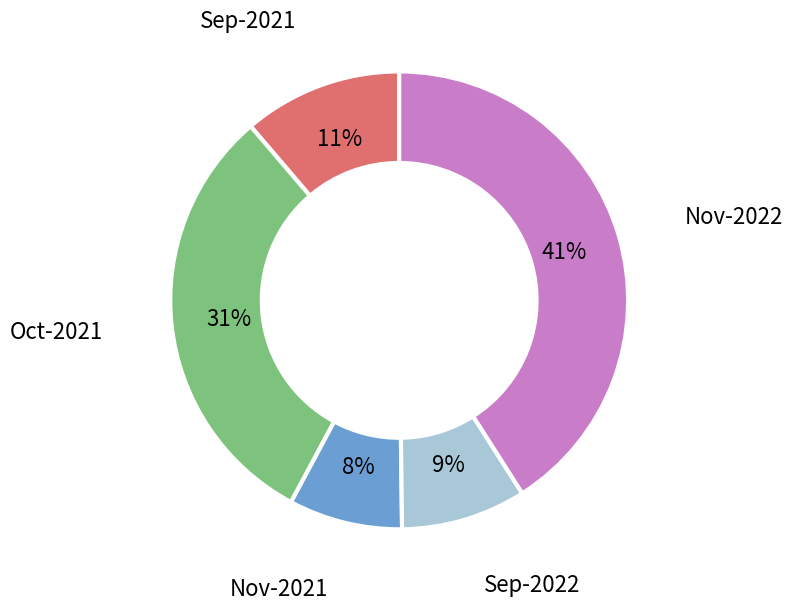

Do Nov-2021 and Oct-2021 together represent more than half of the pie?

No